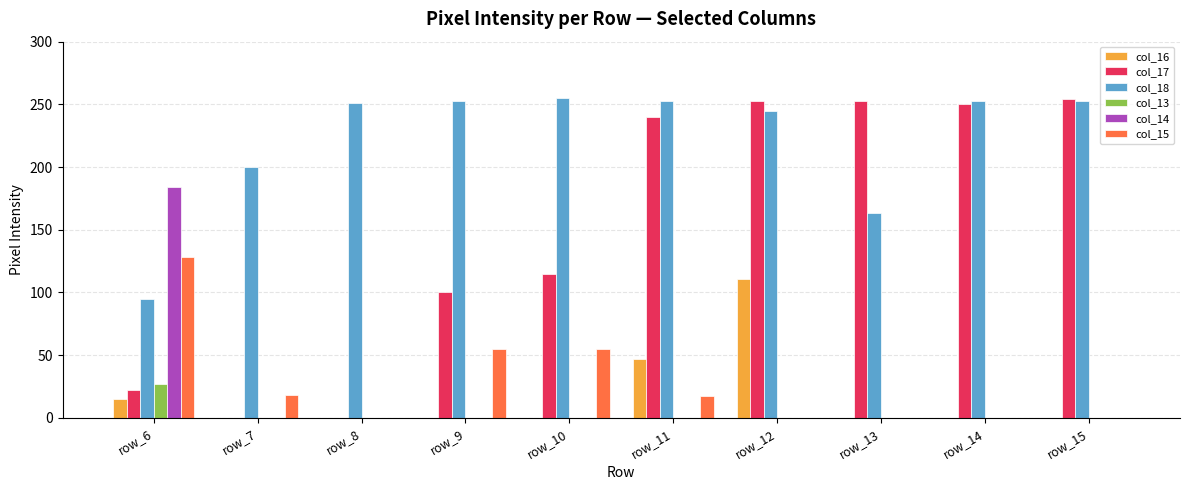

The value of col_17 at row_9 is 131. True or false?

False